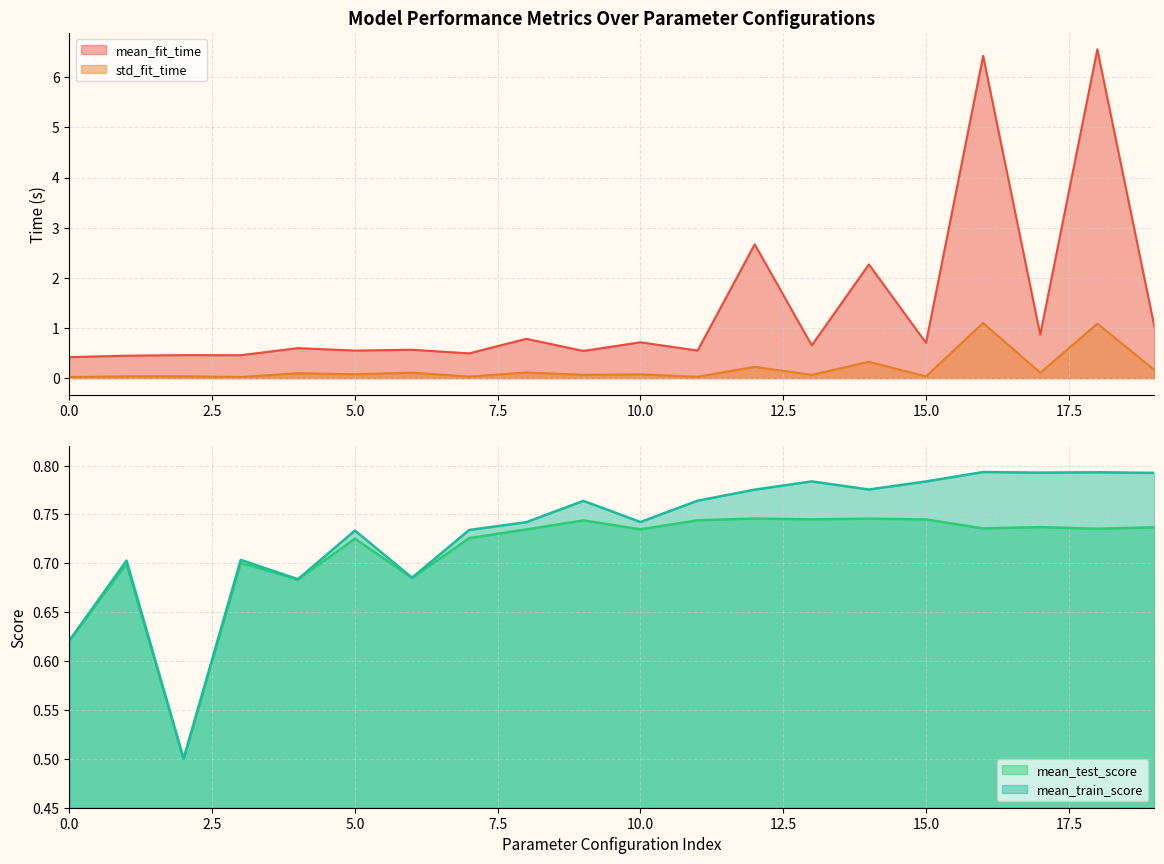

What is the difference between the std_fit_time values at 10.0 and 0.0?

0.1